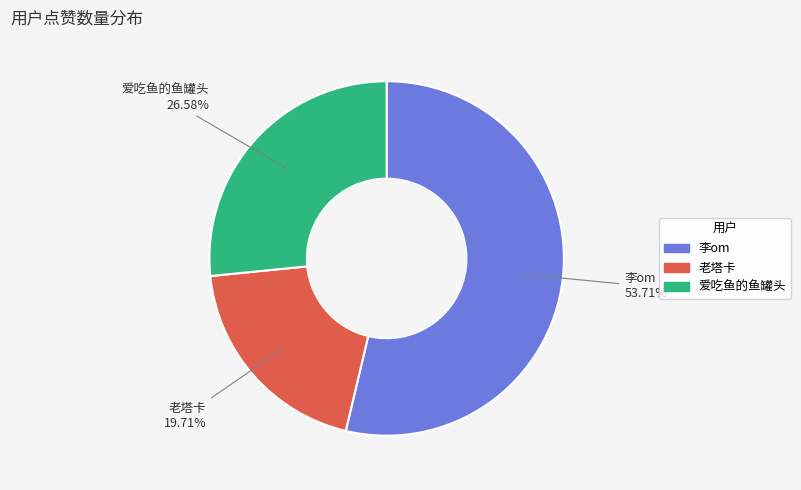

How many slices are in this pie chart?

3